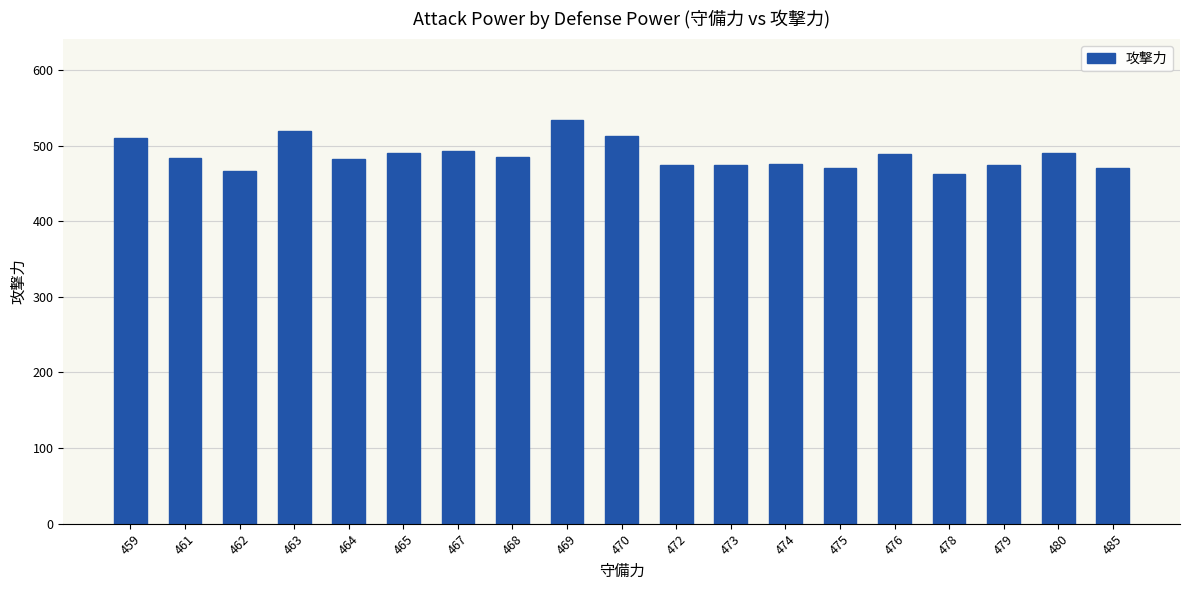

What is the sum of the values at 479 and 485?

946.0